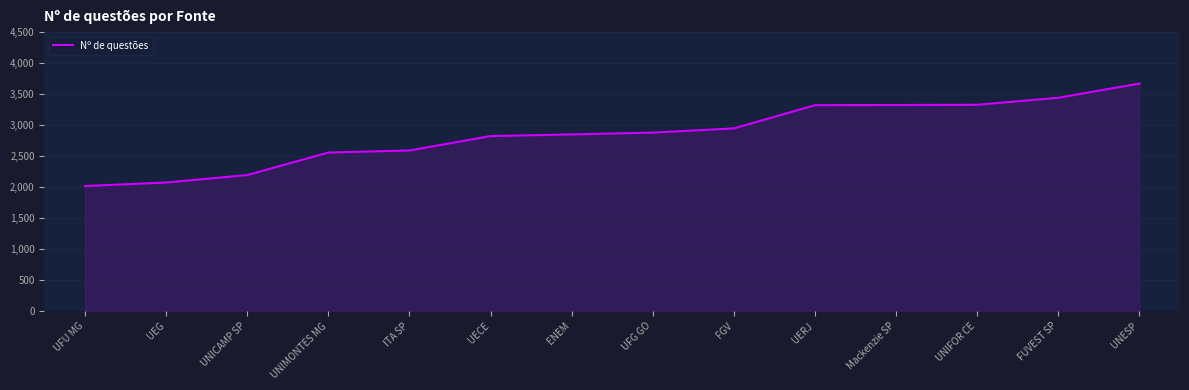

At which category does the chart reach its peak across all series?

UNESP